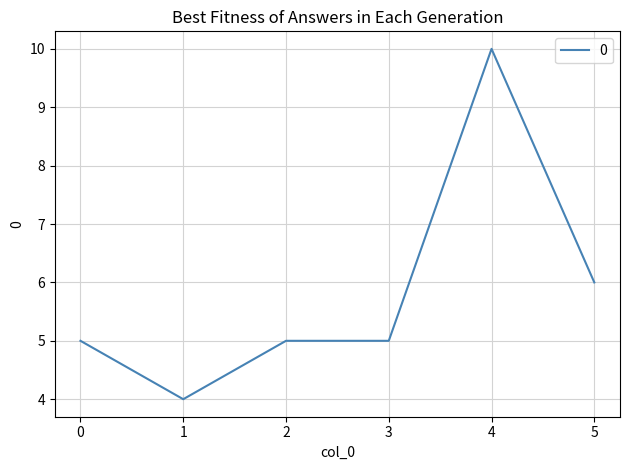

At which label is the value closest to 7?

5